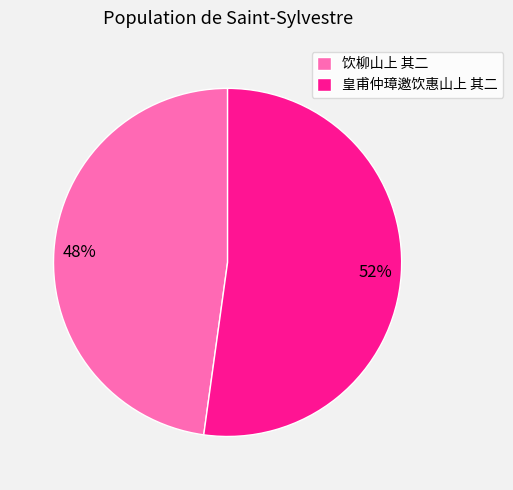

To the nearest percent, what percentage of the pie is 饮柳山上 其二?

48%